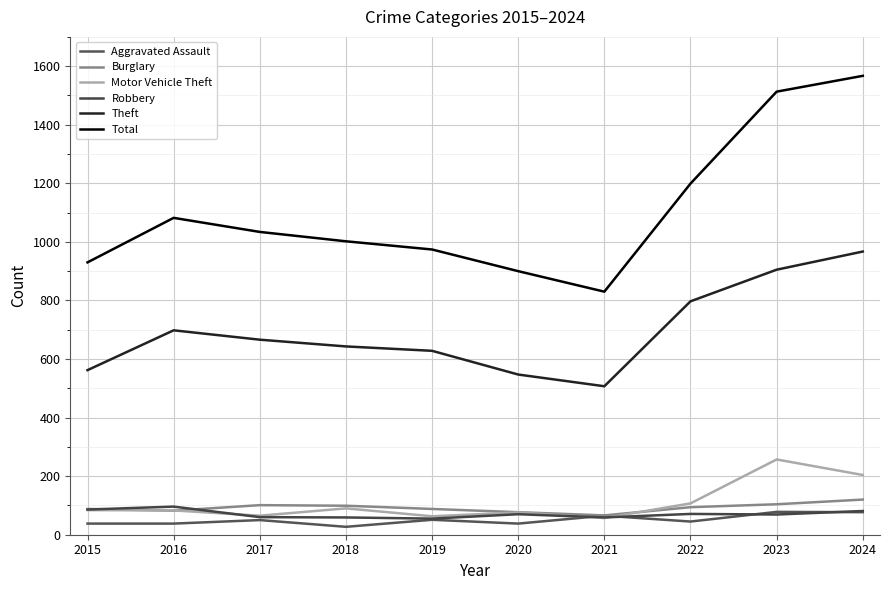

What are all the series names shown in the legend?

Aggravated Assault, Burglary, Motor Vehicle Theft, Robbery, Theft, Total